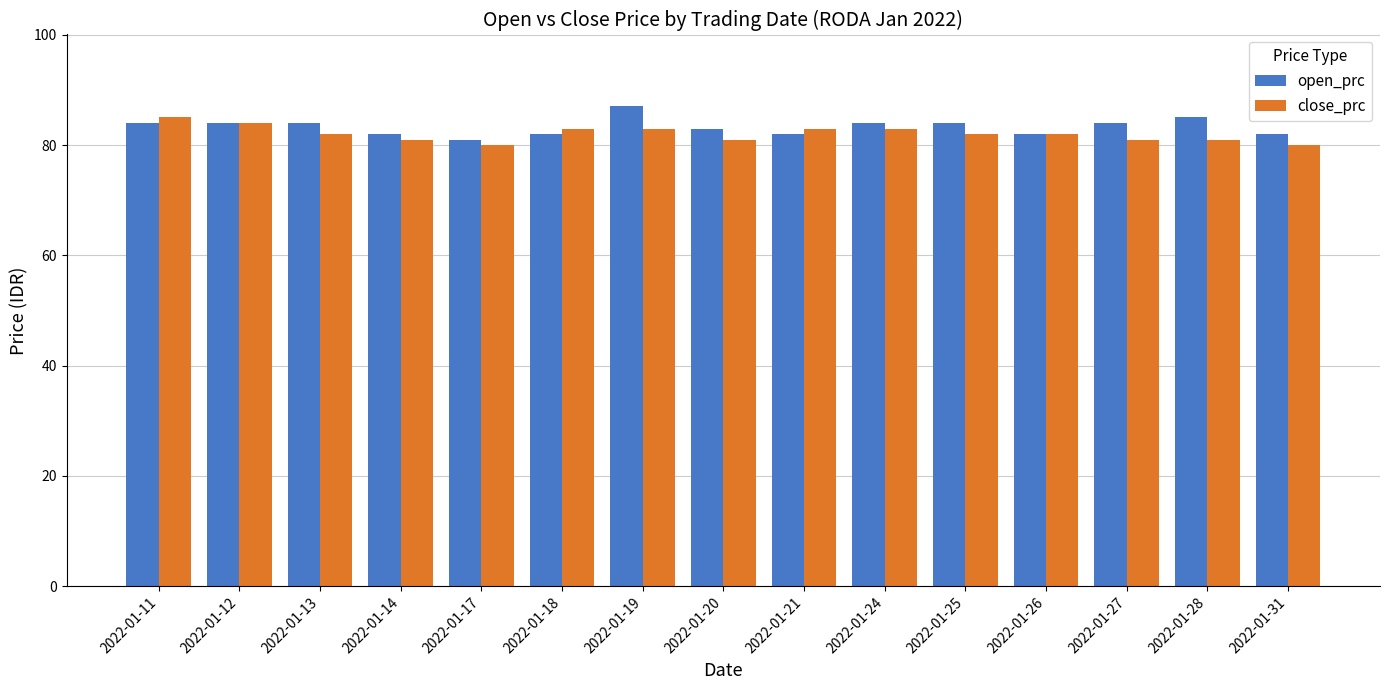

What is the value of the open_prc bar at the 11th from the left?

84